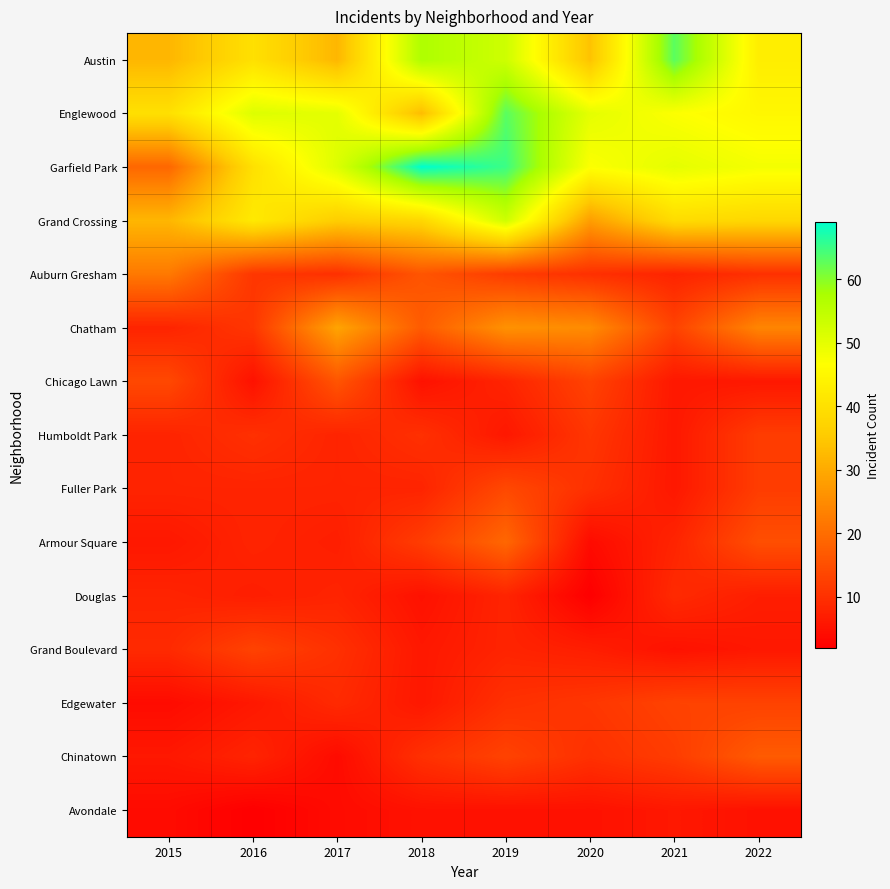

What is the greatest value displayed?

69